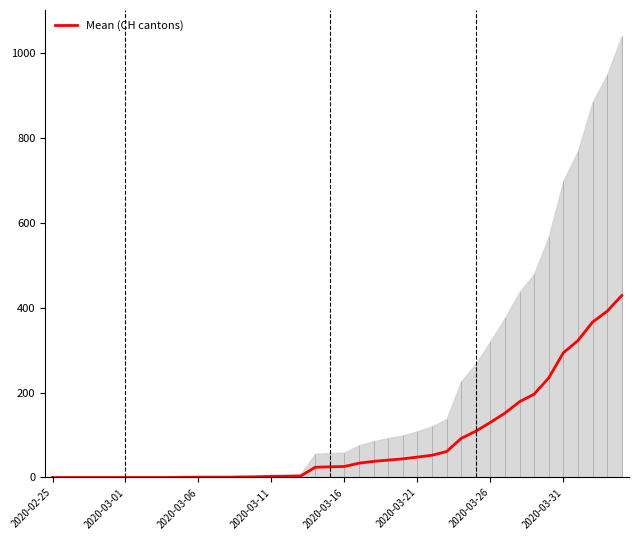

What is the maximum value for Mean (CH cantons)?

429.0